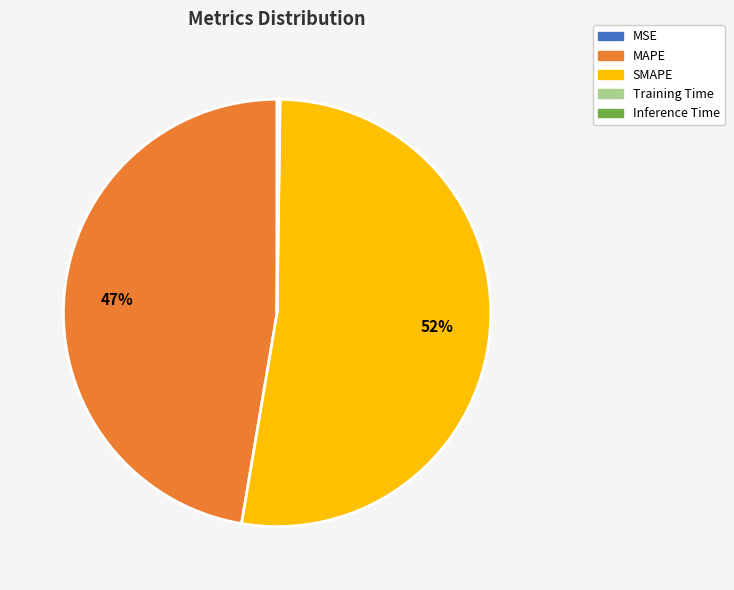

Which slice represents more than half of the pie?

SMAPE